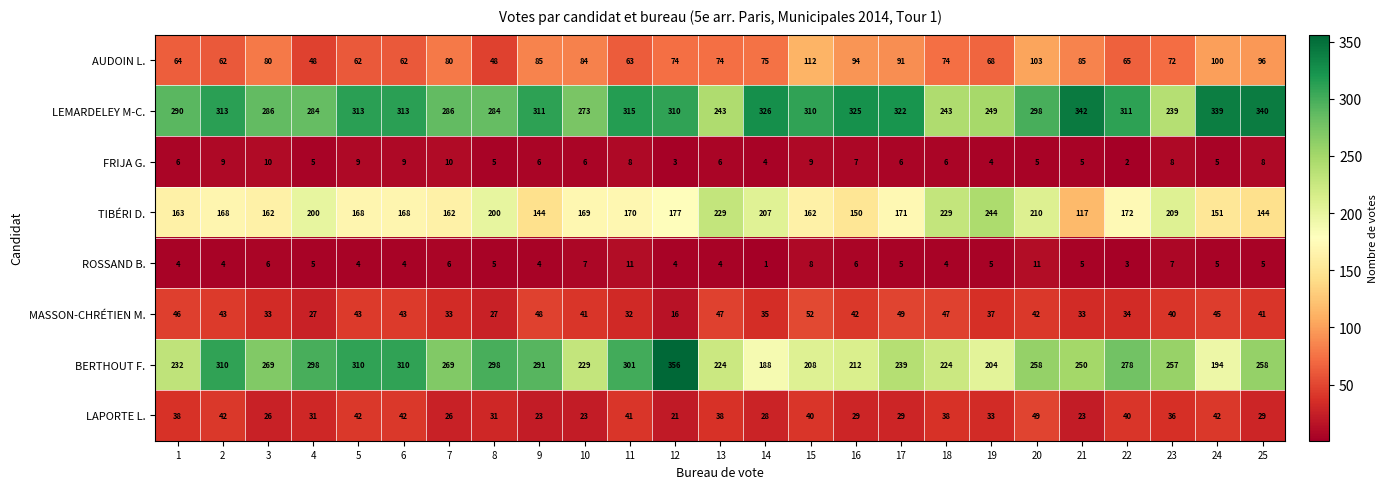

Between 1 and 2, which series saw the biggest shift?

BERTHOUT F.